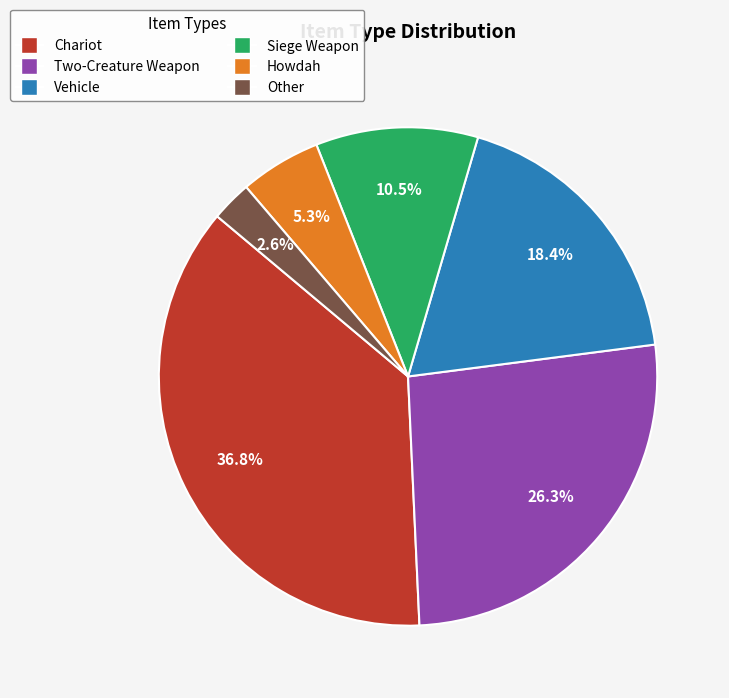

Do Siege Weapon and Howdah together represent more than half of the pie?

No